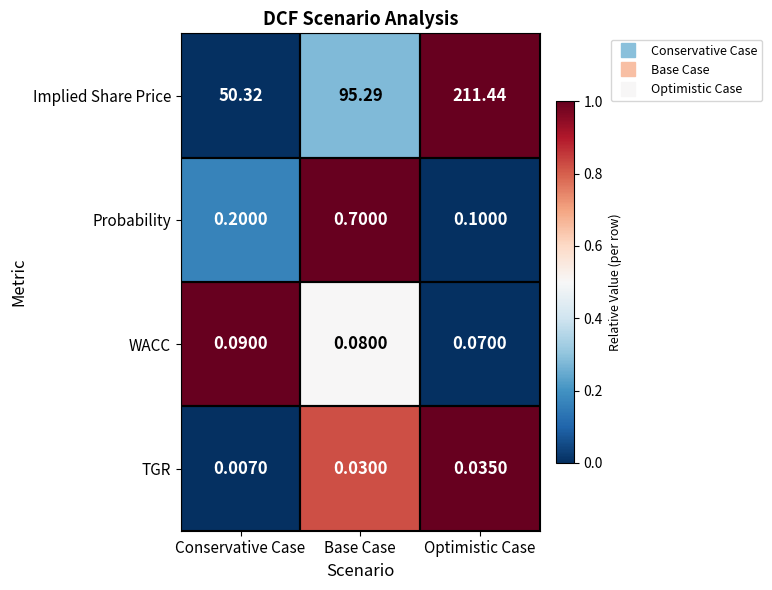

At which category is the sum across all series the highest?

Optimistic Case